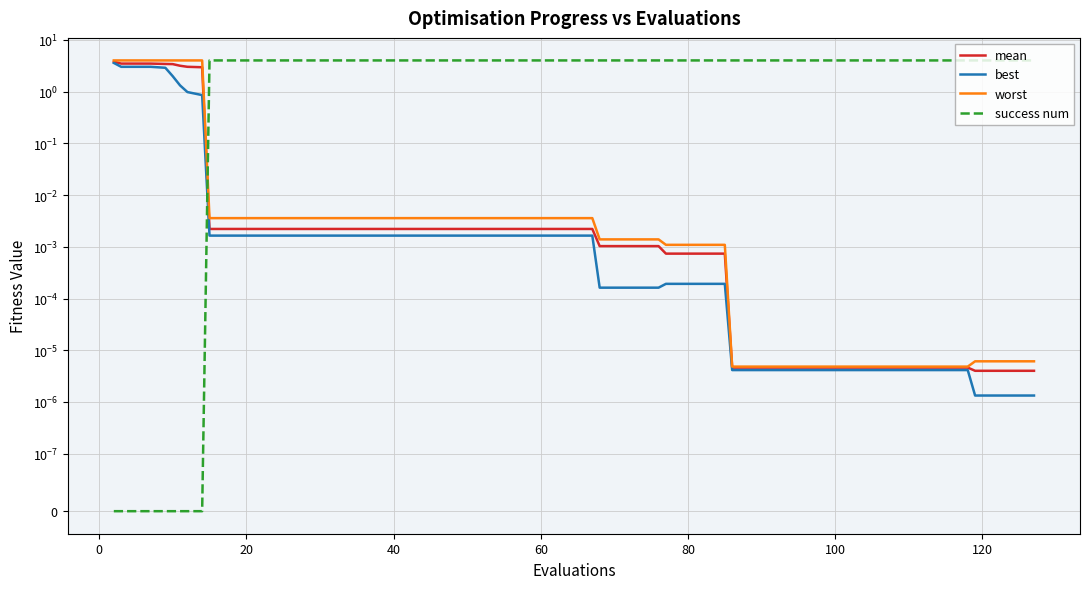

Reading left to right, transcribe all the data shown in this chart.

mean: 3.8	3.5	3.5	3.4	3.4	3.2	3.0	3.0	0.0	0.0	0.0	0.0	0.0	0.0	0.0	0.0	0.0	0.0	0.0	0.0	0.0	0.0	0.0	0.0	0.0	0.0	0.0	0.0	0.0	0.0	0.0	0.0	0.0	0.0	0.0	0.0	0.0	0.0	0.0	0.0
best: 3.6	3.0	3.0	2.9	2.0	1.3	1.0	0.9	0.0	0.0	0.0	0.0	0.0	0.0	0.0	0.0	0.0	0.0	0.0	0.0	0.0	0.0	0.0	0.0	0.0	0.0	0.0	0.0	0.0	0.0	0.0	0.0	0.0	0.0	0.0	0.0	0.0	0.0	0.0	0.0
worst: 4.0	4.0	4.0	4.0	4.0	4.0	4.0	4.0	0.0	0.0	0.0	0.0	0.0	0.0	0.0	0.0	0.0	0.0	0.0	0.0	0.0	0.0	0.0	0.0	0.0	0.0	0.0	0.0	0.0	0.0	0.0	0.0	0.0	0.0	0.0	0.0	0.0	0.0	0.0	0.0
success num: 0.0	0.0	0.0	0.0	0.0	0.0	0.0	0.0	4.0	4.0	4.0	4.0	4.0	4.0	4.0	4.0	4.0	4.0	4.0	4.0	4.0	4.0	4.0	4.0	4.0	4.0	4.0	4.0	4.0	4.0	4.0	4.0	4.0	4.0	4.0	4.0	4.0	4.0	4.0	4.0